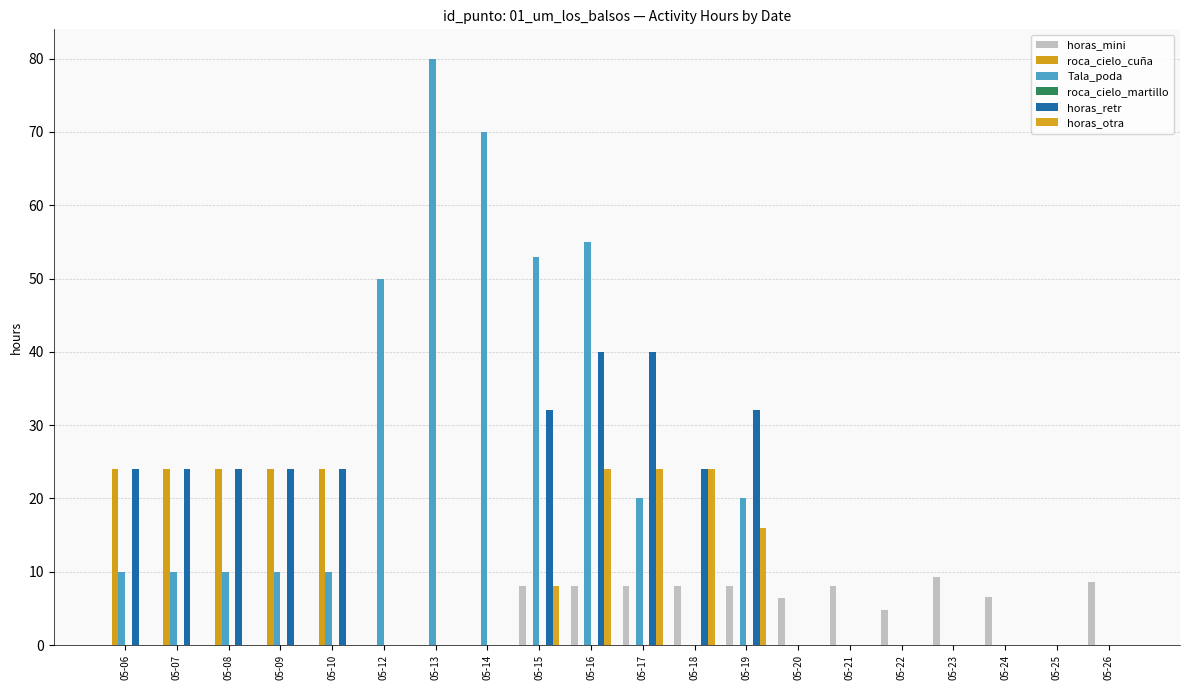

At which label is horas_mini closest to 4?

05-22